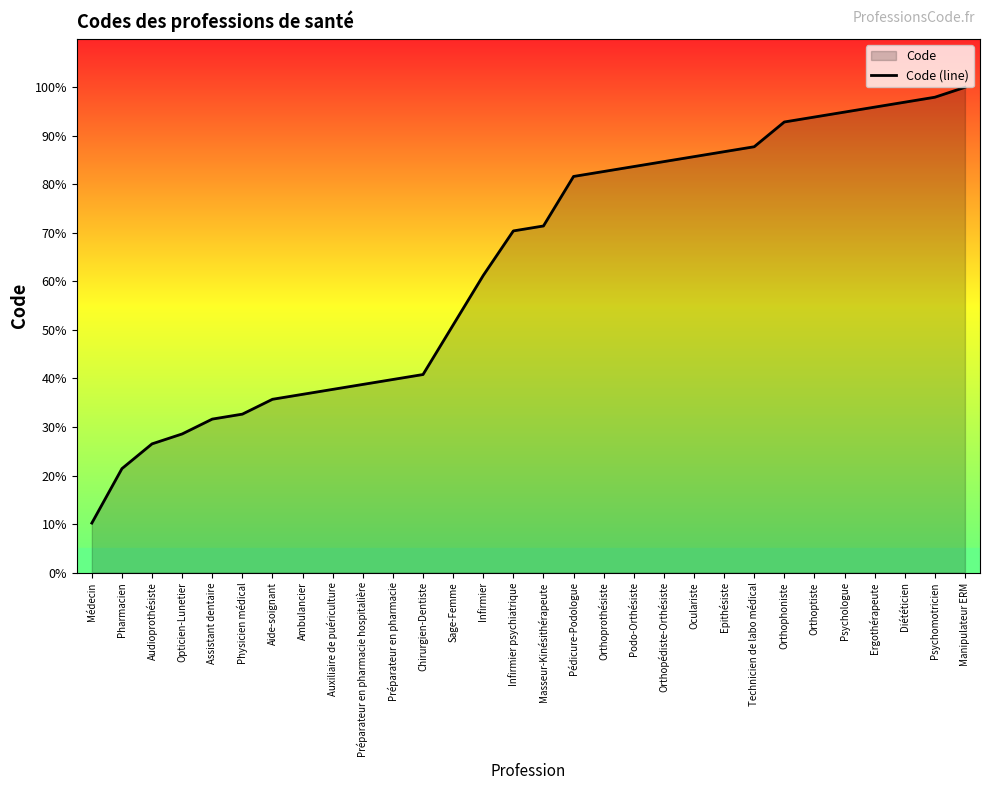

Reading left to right, list all the values displayed in this chart.

Médecin=10.2	Pharmacien=21.4	Audioprothésiste=26.5	Opticien-Lunetier=28.6	Assistant dentaire=31.6	Physicien médical=32.7	Aide-soignant=35.7	Ambulancier=36.7	Auxiliaire de puériculture=37.8	Préparateur en pharmacie hospitalière=38.8	Préparateur en pharmacie=39.8	Chirurgien-Dentiste=40.8	Sage-Femme=51.0	Infirmier=61.2	Infirmier psychiatrique=70.4	Masseur-Kinésithérapeute=71.4	Pédicure-Podologue=81.6	Orthoprothésiste=82.7	Podo-Orthésiste=83.7	Orthopédiste-Orthésiste=84.7	Oculariste=85.7	Epithésiste=86.7	Technicien de labo médical=87.8	Orthophoniste=92.9	Orthoptiste=93.9	Psychologue=94.9	Ergothérapeute=95.9	Diététicien=96.9	Psychomotricien=98.0	Manipulateur ERM=100.0